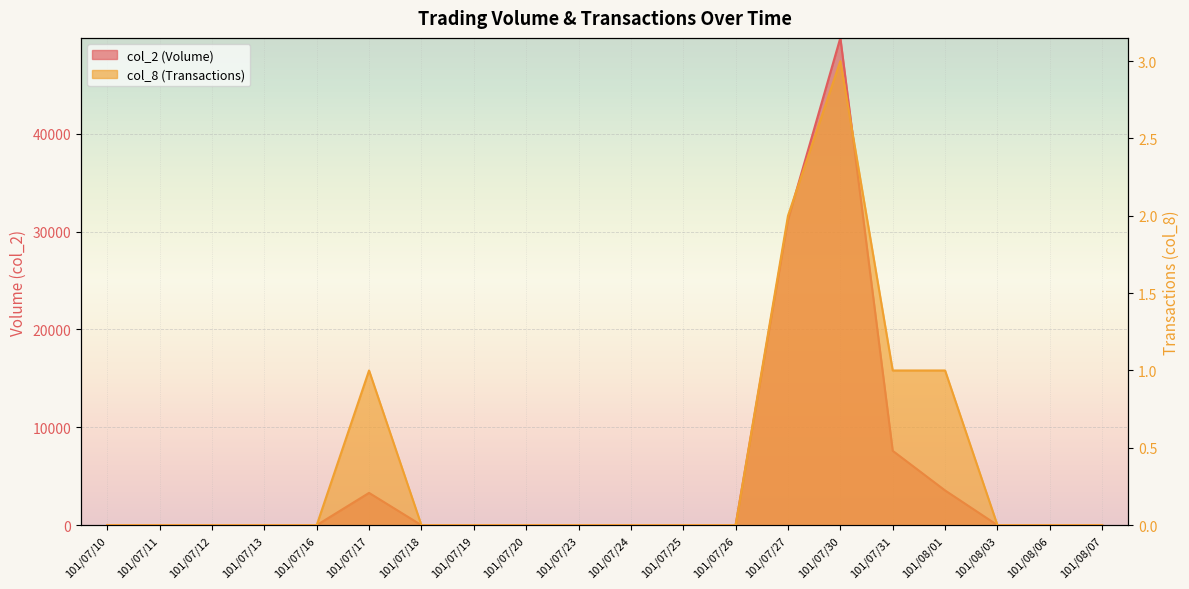

Rank the series at 101/07/23 from lowest to highest value.

col_2 (Volume), col_8 (Transactions)